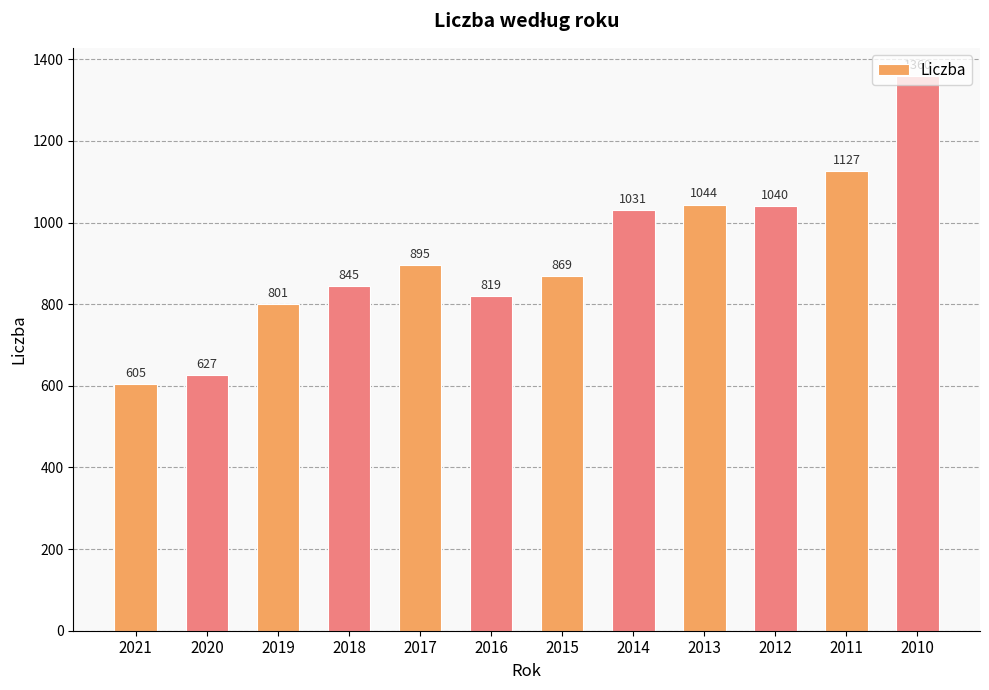

Reading left to right, list all the values displayed in this chart.

2021=605	2020=627	2019=801	2018=845	2017=895	2016=819	2015=869	2014=1031	2013=1044	2012=1040	2011=1127	2010=1360